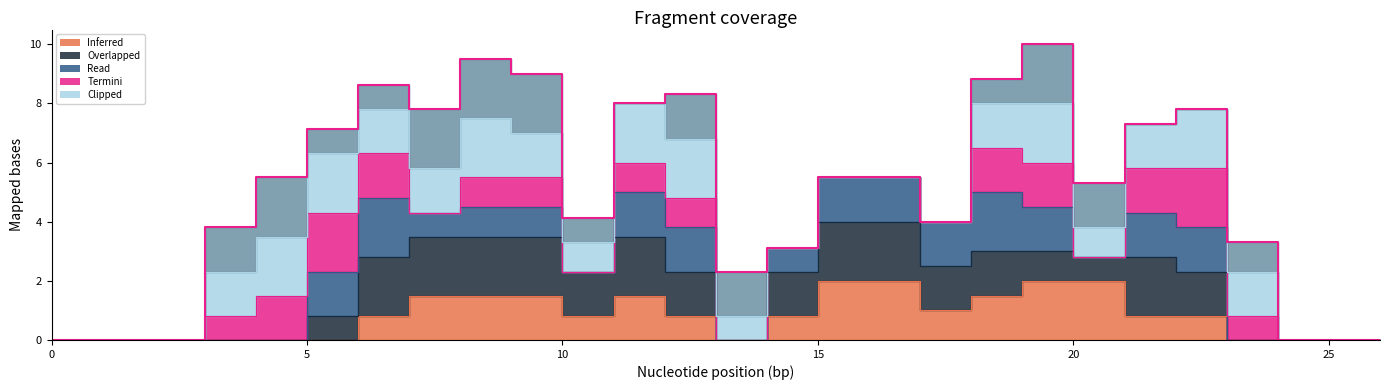

The value at 9 is 4.4. True or false?

False